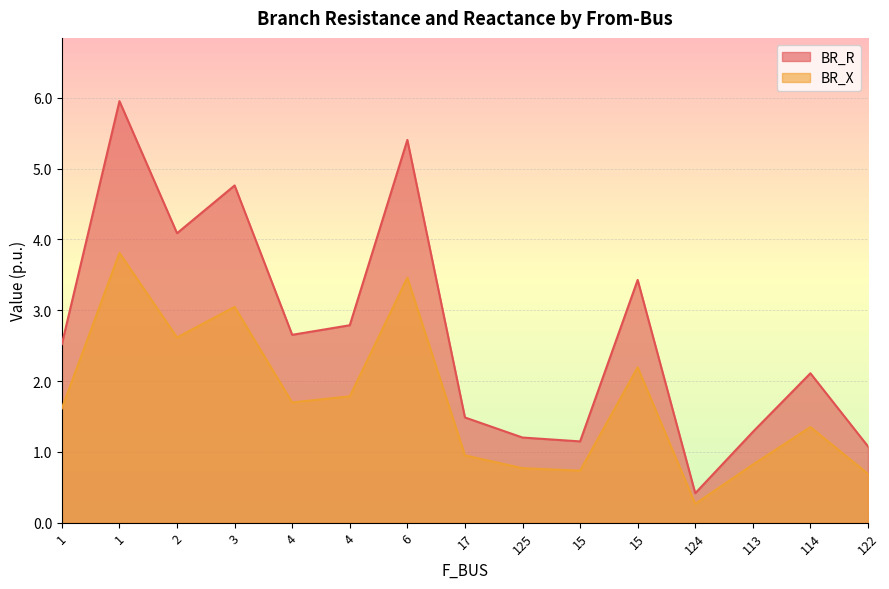

Which series changed the most between 17 and 15?

BR_R